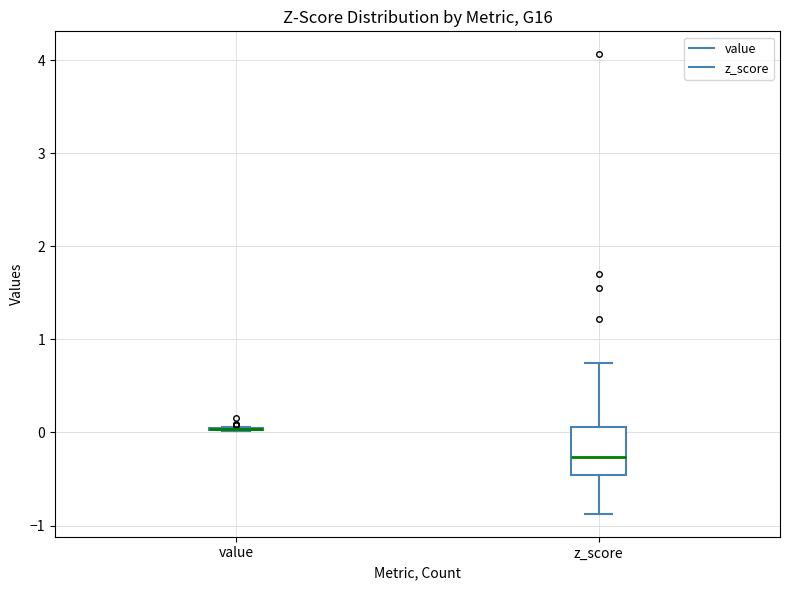

Which box is the tallest, from its lower edge to its upper edge?

z_score